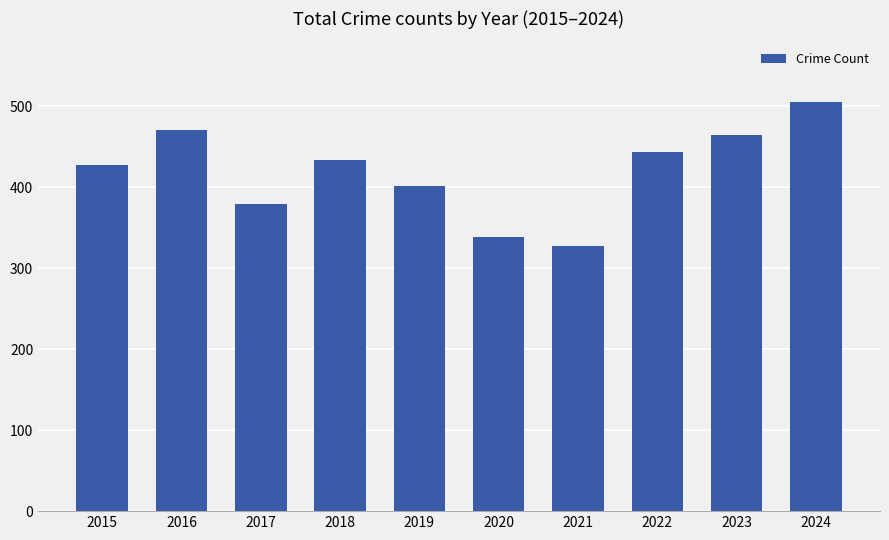

Reading left to right, extract all data points from this chart.

427	471	379	433	401	338	327	443	464	505